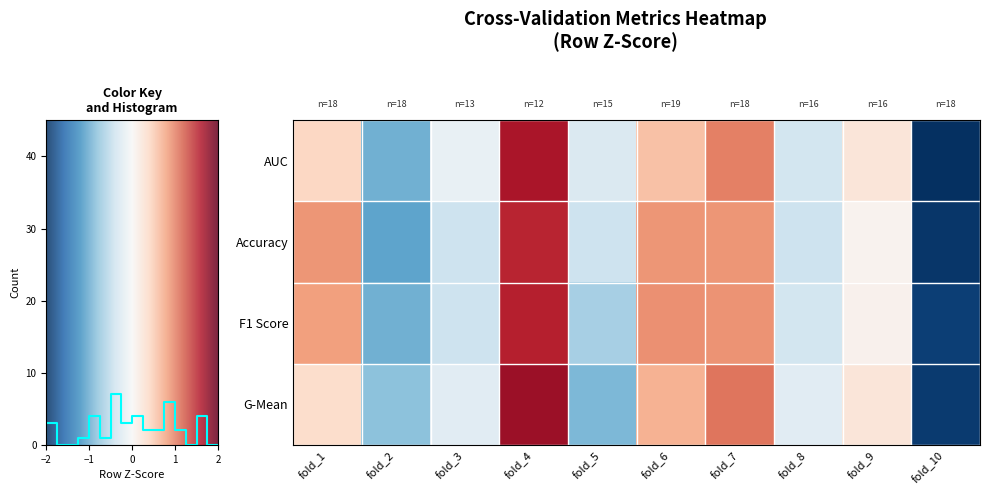

How many negative values does the Accuracy series have?

5